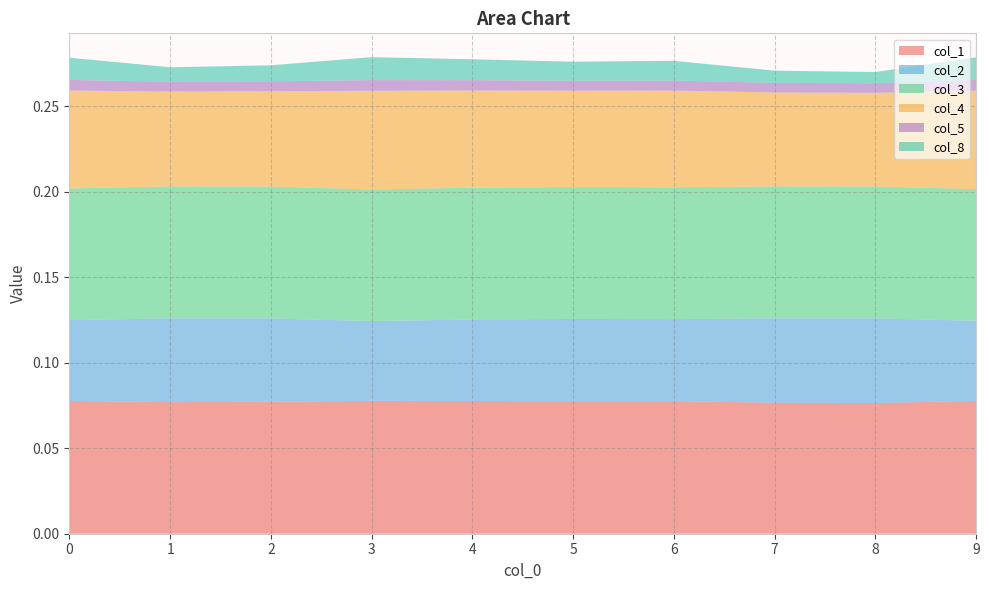

Reading right to left, transcribe all the data shown in this chart.

col_1: 9=0.1	8=0.1	7=0.1	6=0.1	5=0.1	4=0.1	3=0.1	2=0.1	1=0.1	0=0.1
col_2: 9=0.0	8=0.0	7=0.0	6=0.0	5=0.0	4=0.0	3=0.0	2=0.0	1=0.0	0=0.0
col_3: 9=0.1	8=0.1	7=0.1	6=0.1	5=0.1	4=0.1	3=0.1	2=0.1	1=0.1	0=0.1
col_4: 9=0.1	8=0.1	7=0.1	6=0.1	5=0.1	4=0.1	3=0.1	2=0.1	1=0.1	0=0.1
col_5: 9=0.0	8=0.0	7=0.0	6=0.0	5=0.0	4=0.0	3=0.0	2=0.0	1=0.0	0=0.0
col_8: 9=0.0	8=0.0	7=0.0	6=0.0	5=0.0	4=0.0	3=0.0	2=0.0	1=0.0	0=0.0